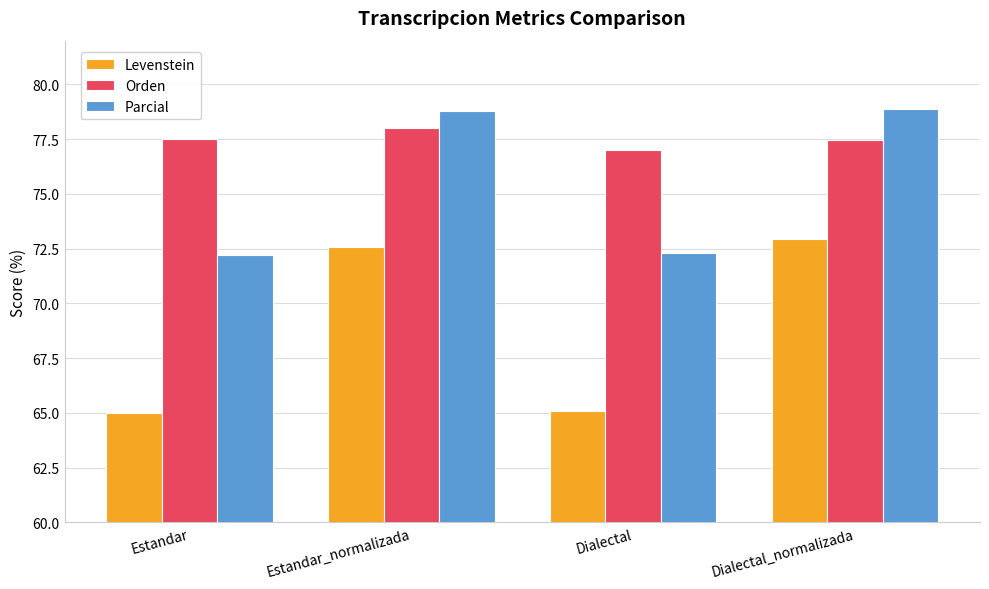

Rank the series at Dialectal from lowest to highest value.

Levenstein, Parcial, Orden